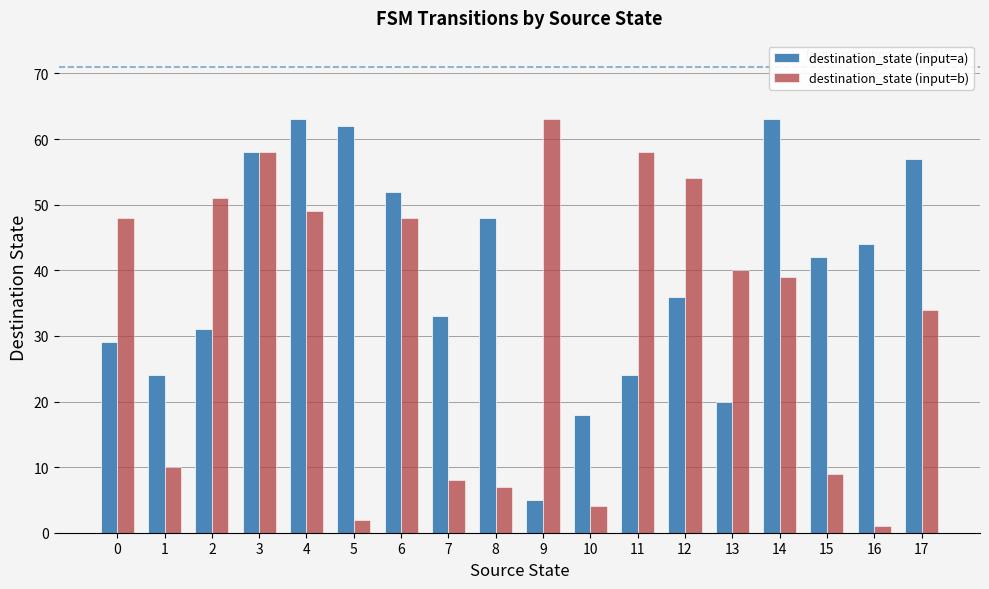

Is the value of destination_state (input=a) at 13 greater than the value of destination_state (input=b) at 12?

No